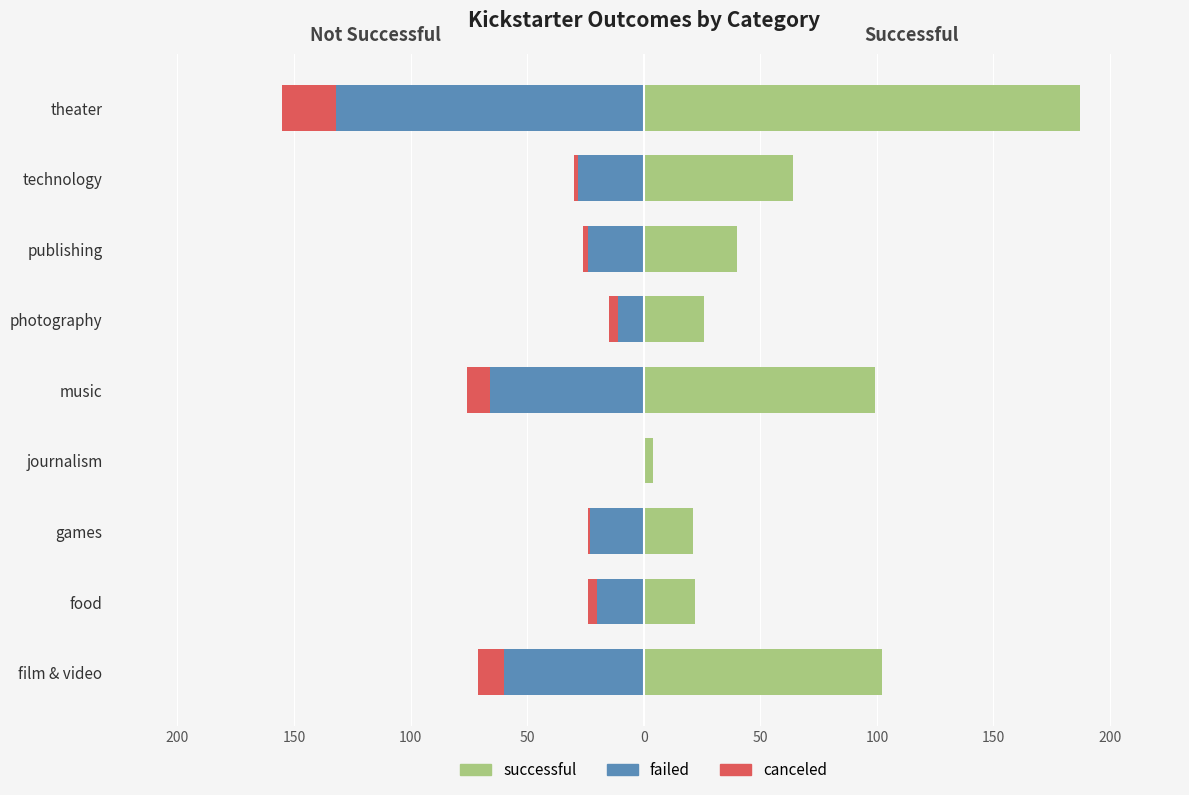

Reading left to right, extract all data points from this chart.

failed: -60	-20	-23	0	-66	-11	-24	-28	-132
canceled: -11	-4	-1	0	-10	-4	-2	-2	-23
successful: 102	22	21	4	99	26	40	64	187